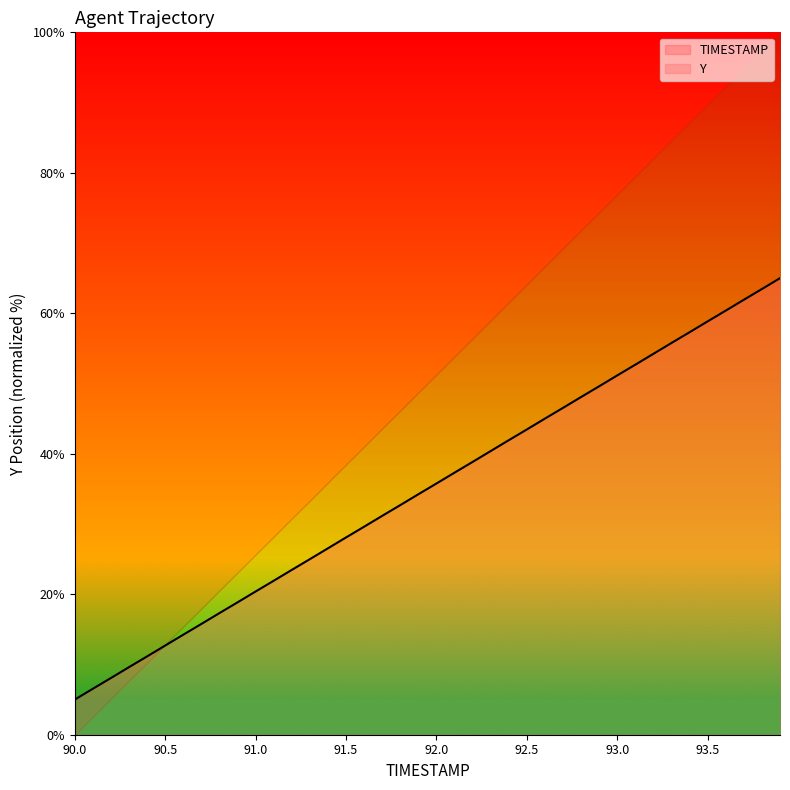

What is the minimum value for Y?

5.0